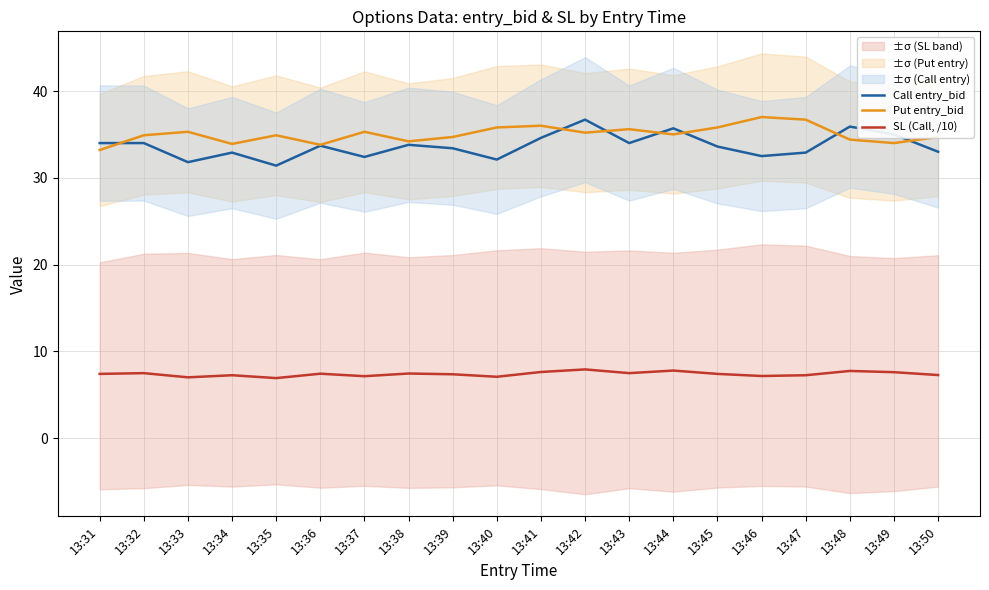

At which category does SL (Call, /10) reach its first local peak?

13:32